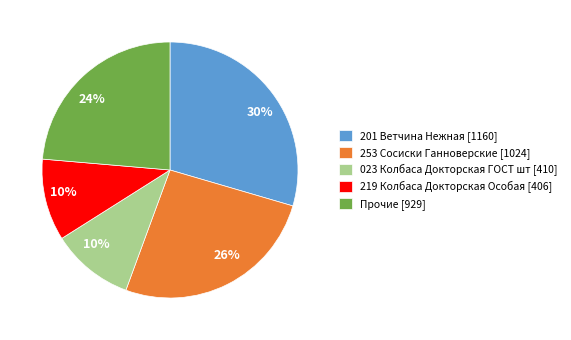

To the nearest percent, what portion does 253 Сосиски Ганноверские [1024] represent?

26%